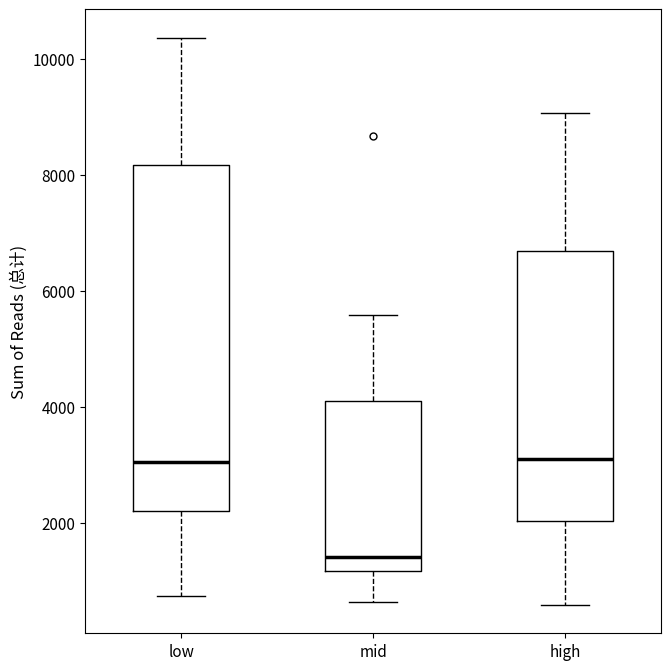

Reading left to right, transcribe this box plot: for each box, give where its median line is, the range the box spans, and where its two whiskers end, as read against the y-axis. The values are not printed on the chart, so give them approximately, as read against the axis.

low: median 3000, box 2200 to 8200, whiskers 800 to 10400
mid: median 1400, box 1200 to 4200, whiskers 600 to 5600
high: median 3000, box 2000 to 6600, whiskers 600 to 9000